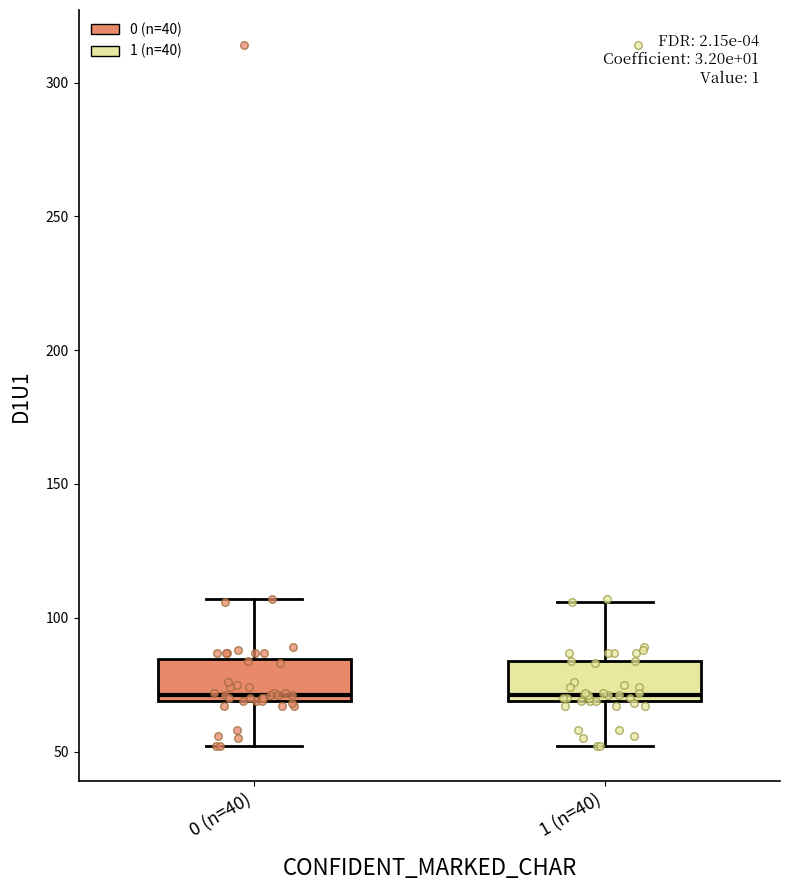

Reading left to right, read every box against the y-axis: the position of its median line, the range the box covers, and the ends of its whiskers. The values are not printed on the chart, so give them approximately, as read against the axis.

0 (n=40): median 70 (just above the box's lower edge), box 70 to 85, whiskers 50 to 105
1 (n=40): median 70 (just above the box's lower edge), box 70 to 85, whiskers 50 to 105